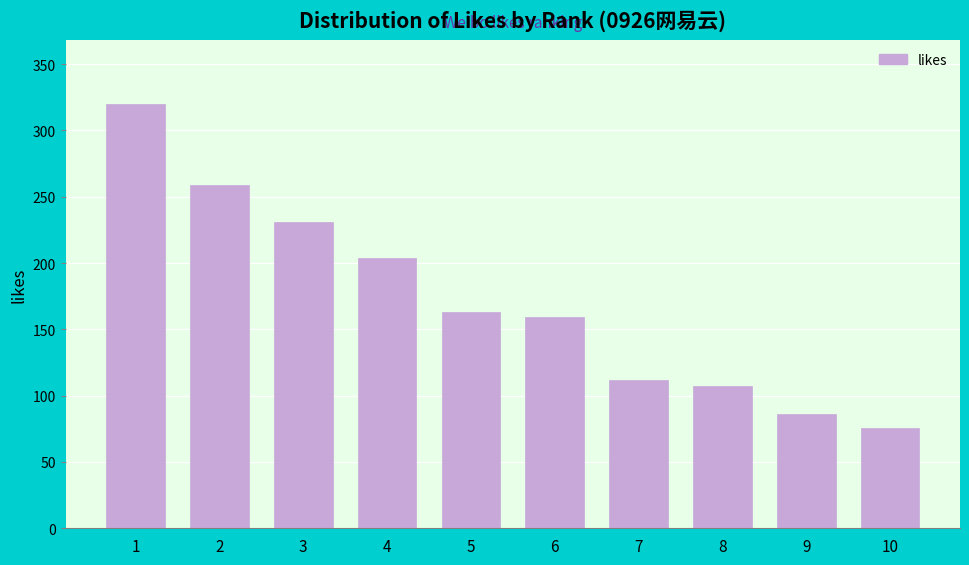

Reading right to left, transcribe all the data shown in this chart.

10=76	9=86	8=107	7=112	6=159	5=163	4=204	3=231	2=259	1=320